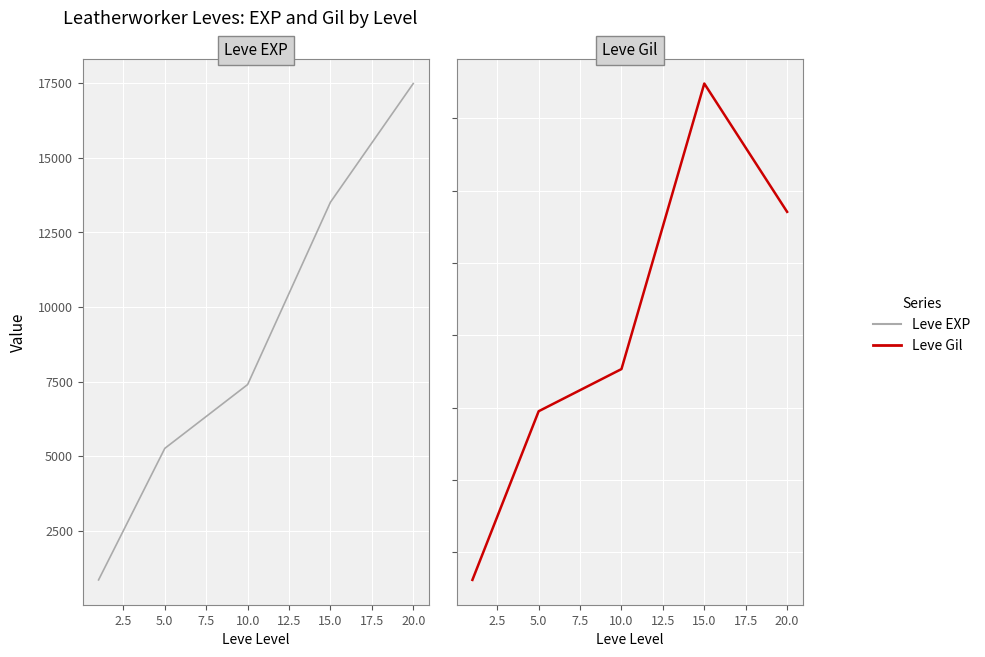

At 20.0, list the series in order from largest to smallest.

Leve EXP, Leve Gil